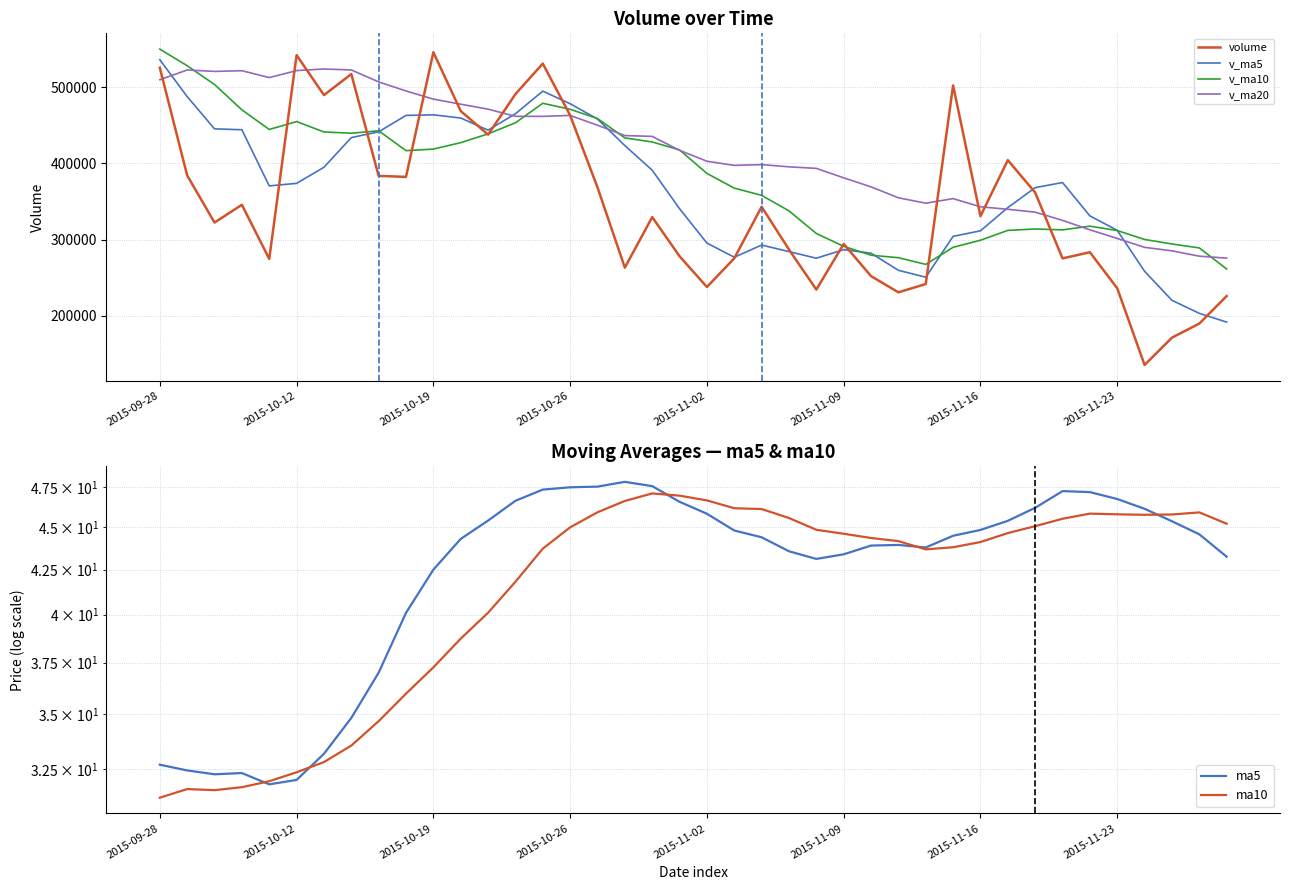

What is the sum of the v_ma5 values at 39 and 18?

582758.2